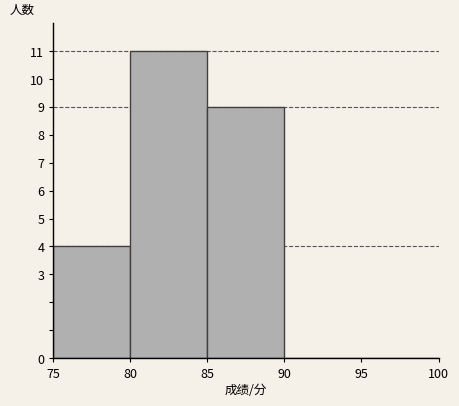

How tall is the bar that spans 75 to 80 on the x-axis? The values are not printed on the chart, so give them approximately, as read against the axis.

4